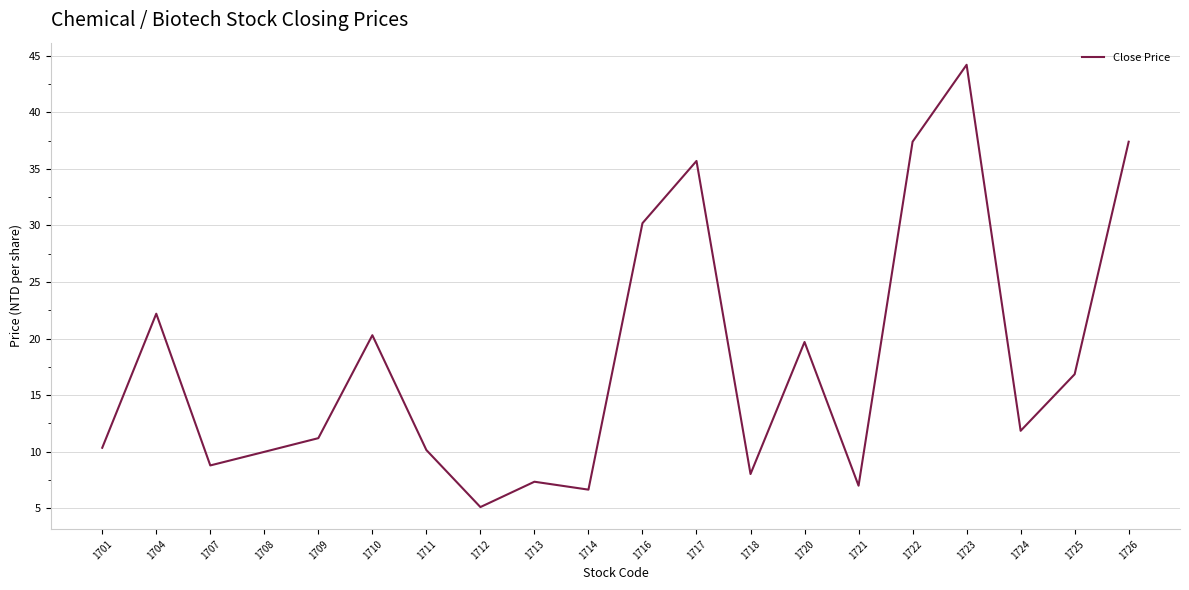

What is the approximate value at 1708?

10.0